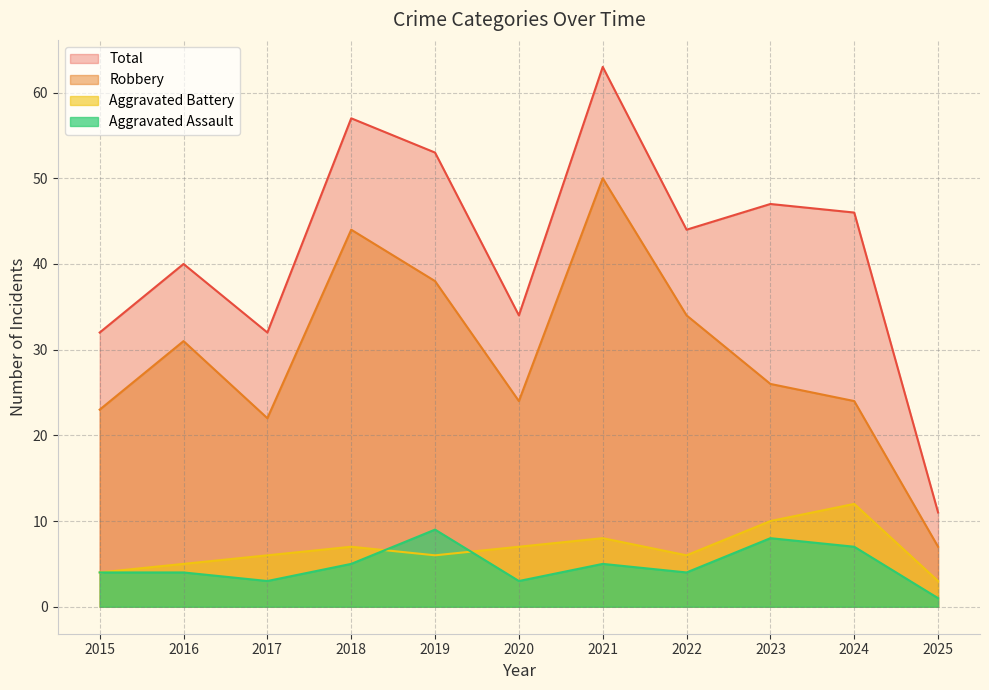

How many values in the Robbery series exceed 26?

5